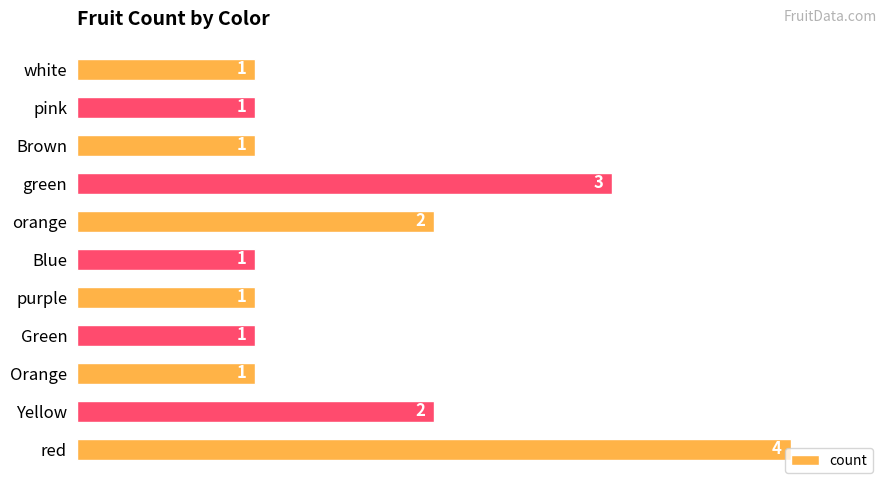

How many series are shown in this chart?

1